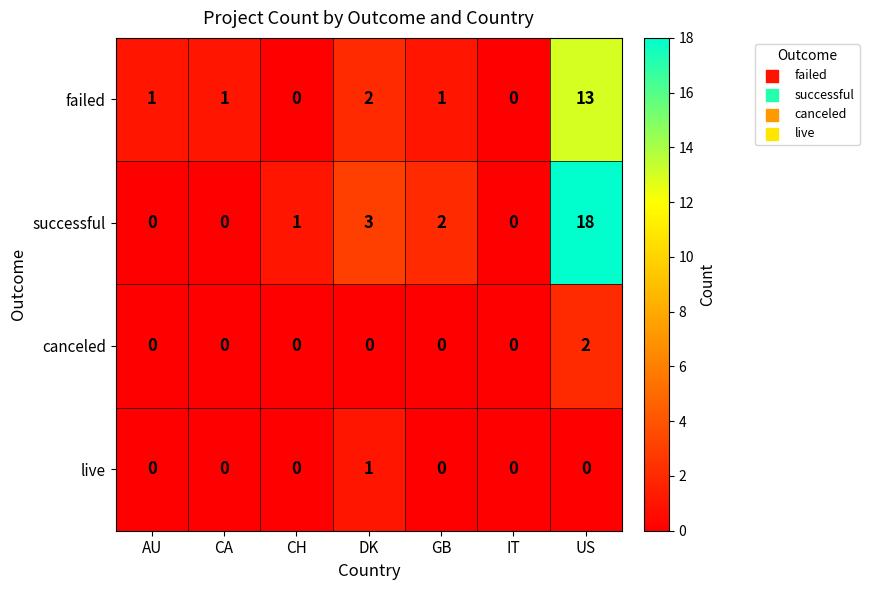

Reading left to right, extract all data points from this chart.

failed: 1	1	0	2	1	0	13
successful: 0	0	1	3	2	0	18
canceled: 0	0	0	0	0	0	2
live: 0	0	0	1	0	0	0